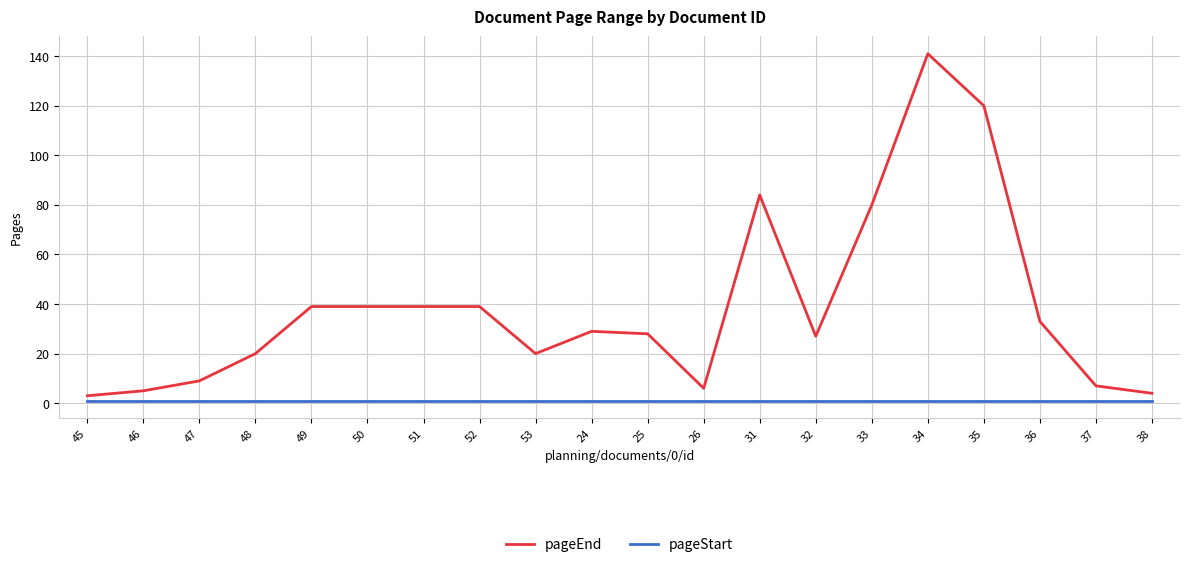

List the series in order of their peak value, lowest first.

pageStart, pageEnd